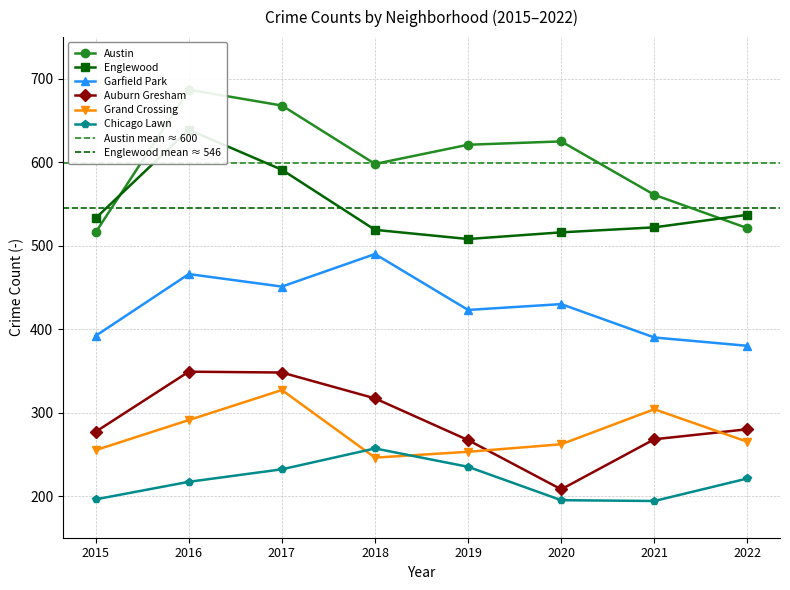

True or false: Chicago Lawn has more than 0 points higher than both neighbors.

True